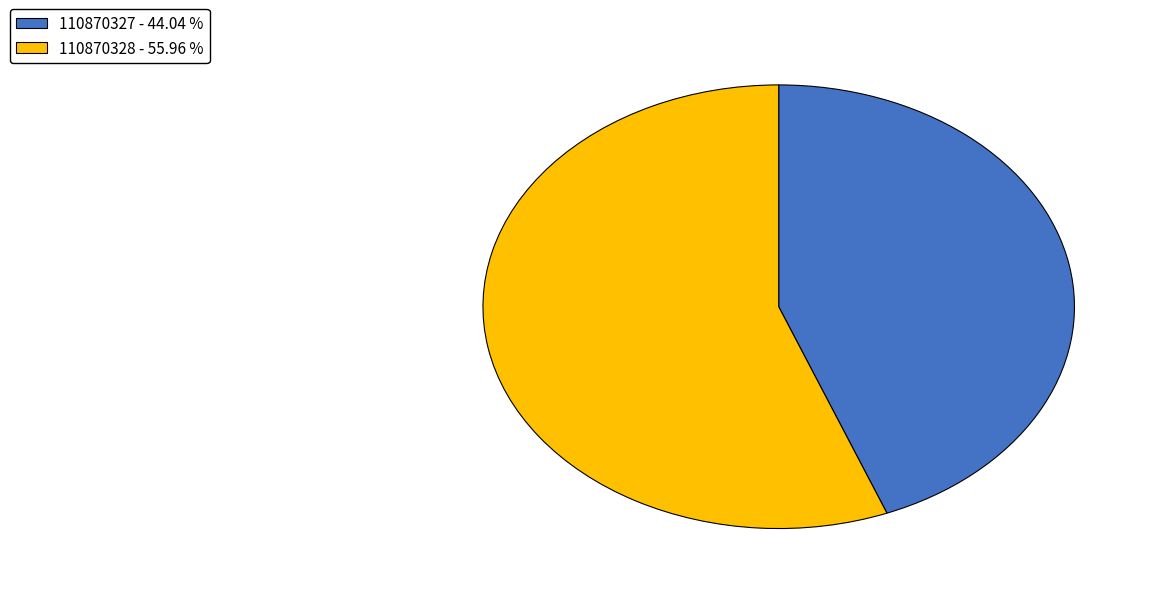

Which category has the smallest portion of the pie?

110870327